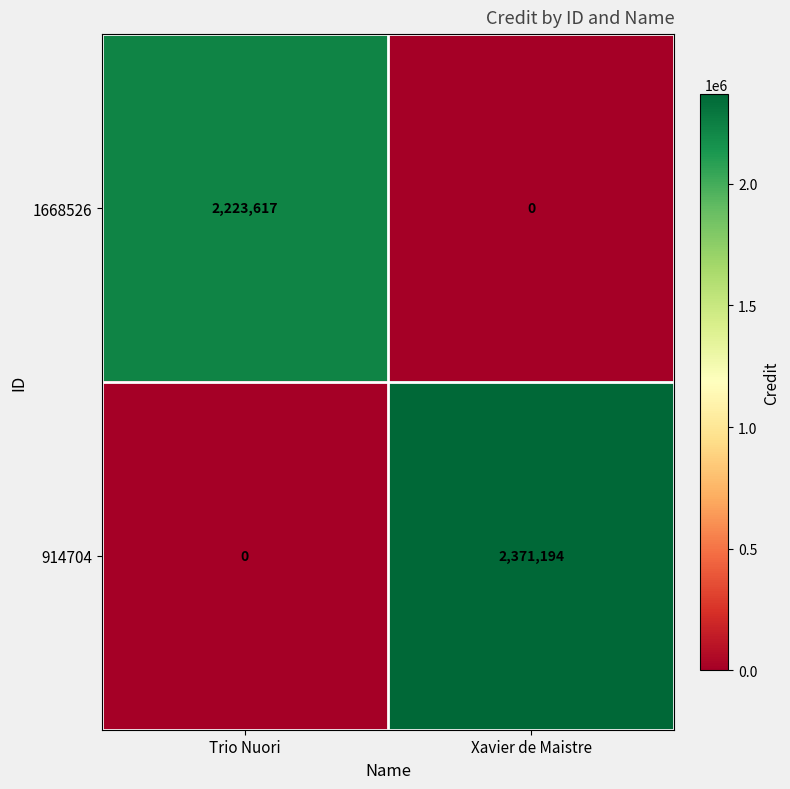

Read the 914704 value at Xavier de Maistre, to the nearest 100.

2371200